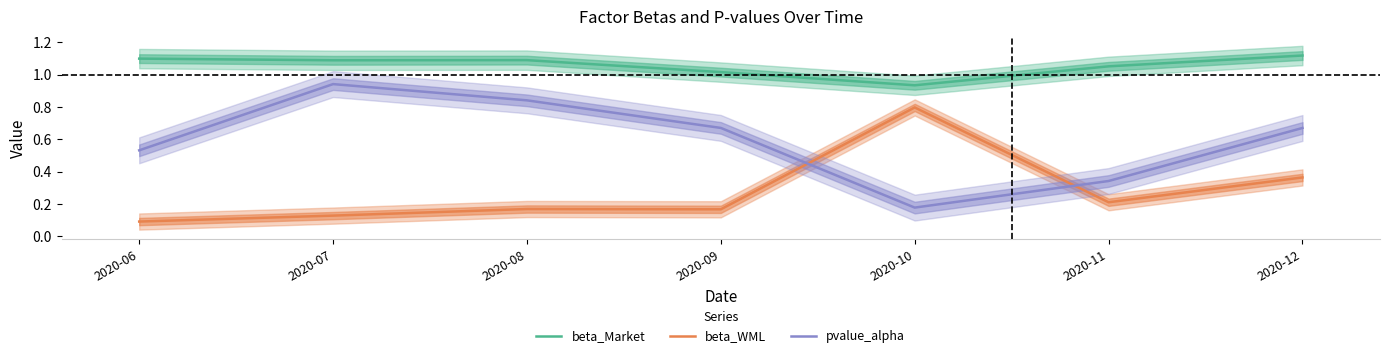

Reading right to left, list all the values displayed in this chart.

beta_Market: 2020-12=1.1	2020-11=1.1	2020-10=0.9	2020-09=1.0	2020-08=1.1	2020-07=1.1	2020-06=1.1
beta_WML: 2020-12=0.4	2020-11=0.2	2020-10=0.8	2020-09=0.2	2020-08=0.2	2020-07=0.1	2020-06=0.1
pvalue_alpha: 2020-12=0.7	2020-11=0.3	2020-10=0.2	2020-09=0.7	2020-08=0.8	2020-07=0.9	2020-06=0.5